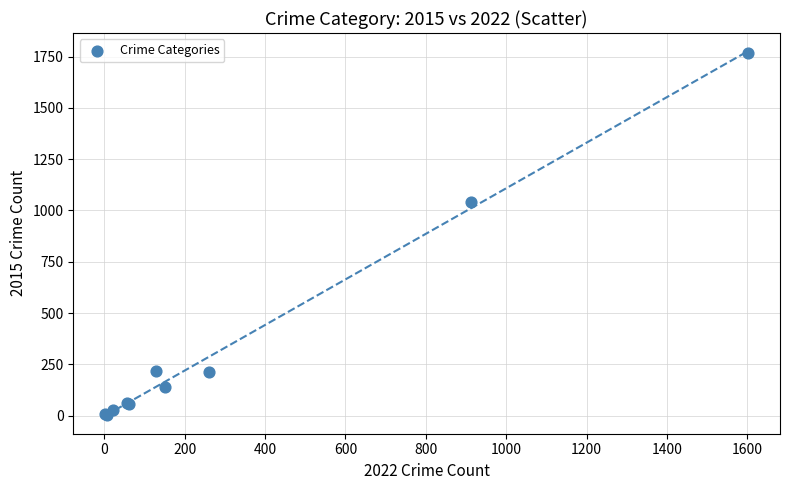

What Y value in the scatter plot is closest to 886?

1041